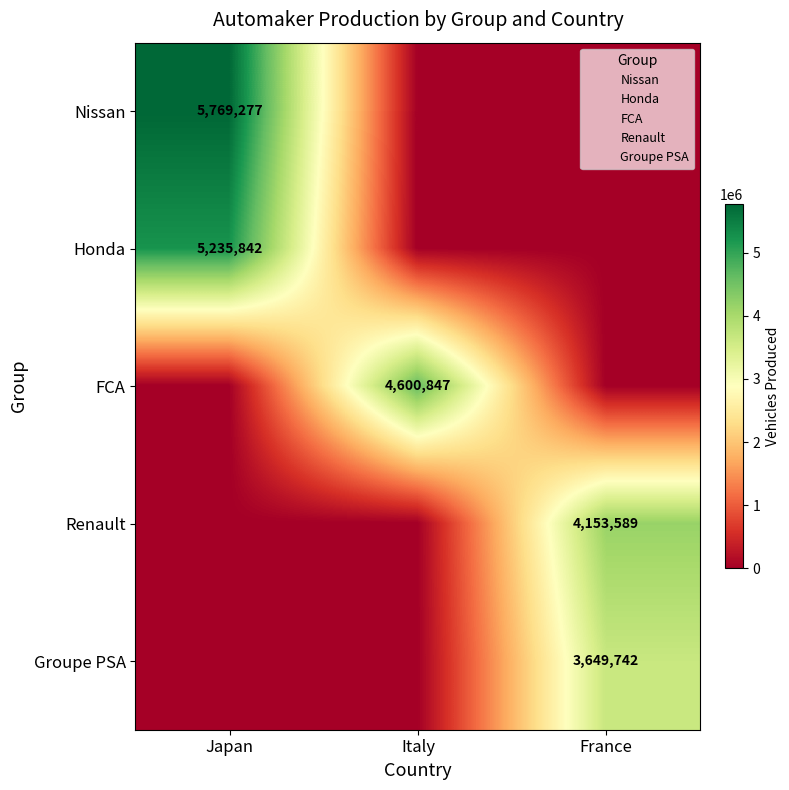

Rank the series at Japan from highest to lowest value.

Nissan, Honda, FCA, Renault, Groupe PSA